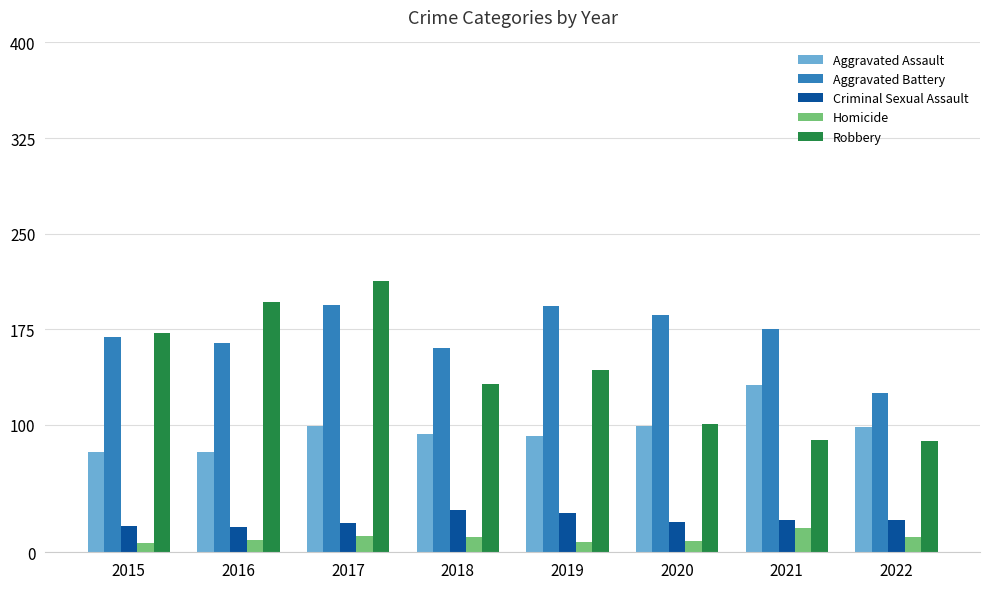

What is the value of the Aggravated Assault bar at the 7th from the left?

131